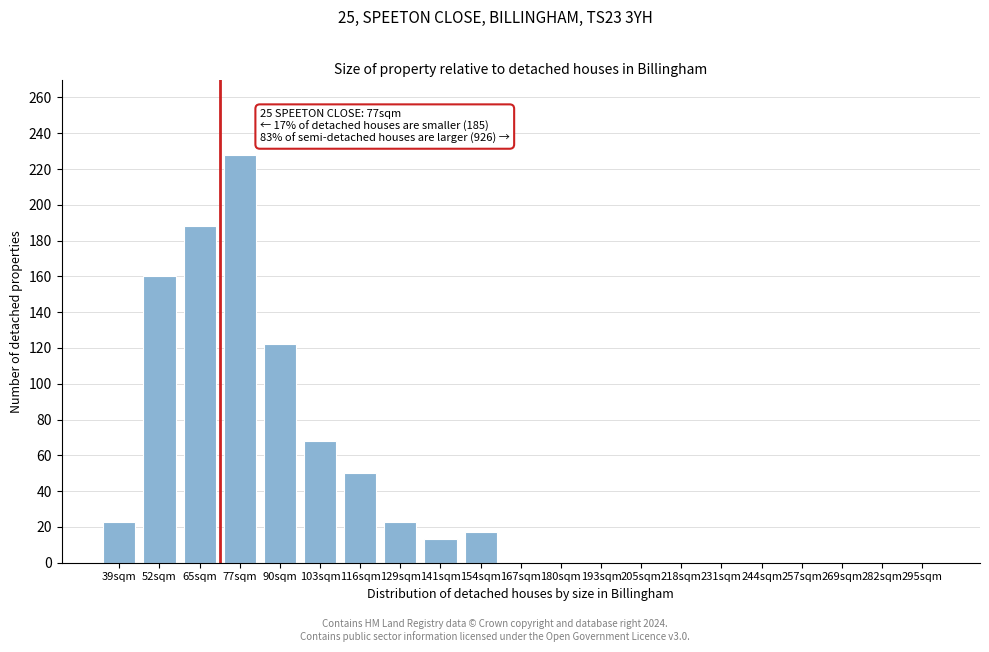

Reading left to right, list all the values displayed in this chart.

39sqm=23	52sqm=160	65sqm=188	77sqm=228	90sqm=122	103sqm=68	116sqm=50	129sqm=23	141sqm=13	154sqm=17	167sqm=0	180sqm=0	193sqm=0	205sqm=0	218sqm=0	231sqm=0	244sqm=0	257sqm=0	269sqm=0	282sqm=0	295sqm=0